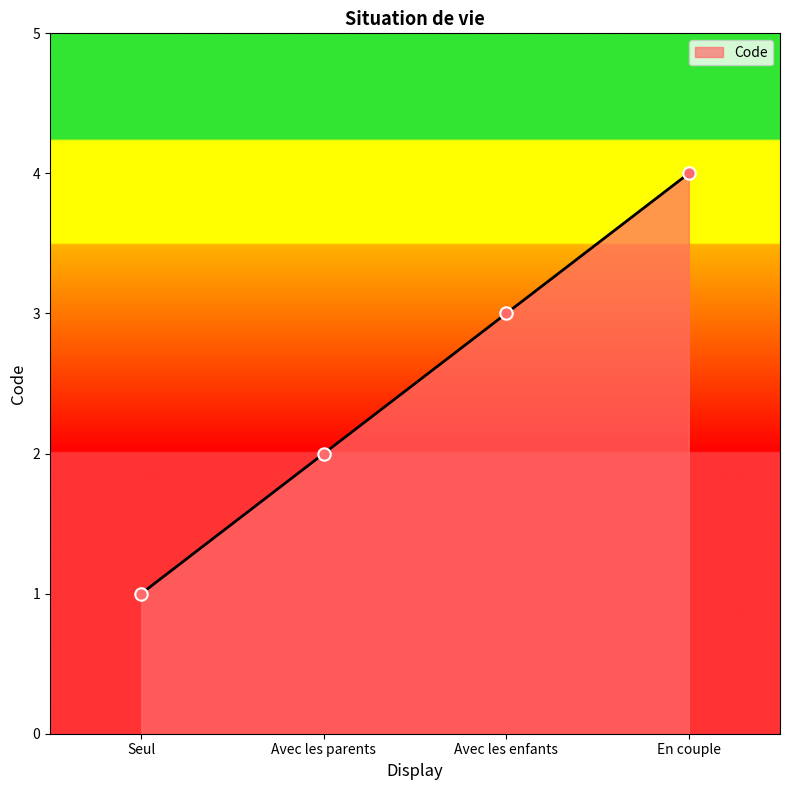

What is the change in value from Avec les enfants to En couple?

+1